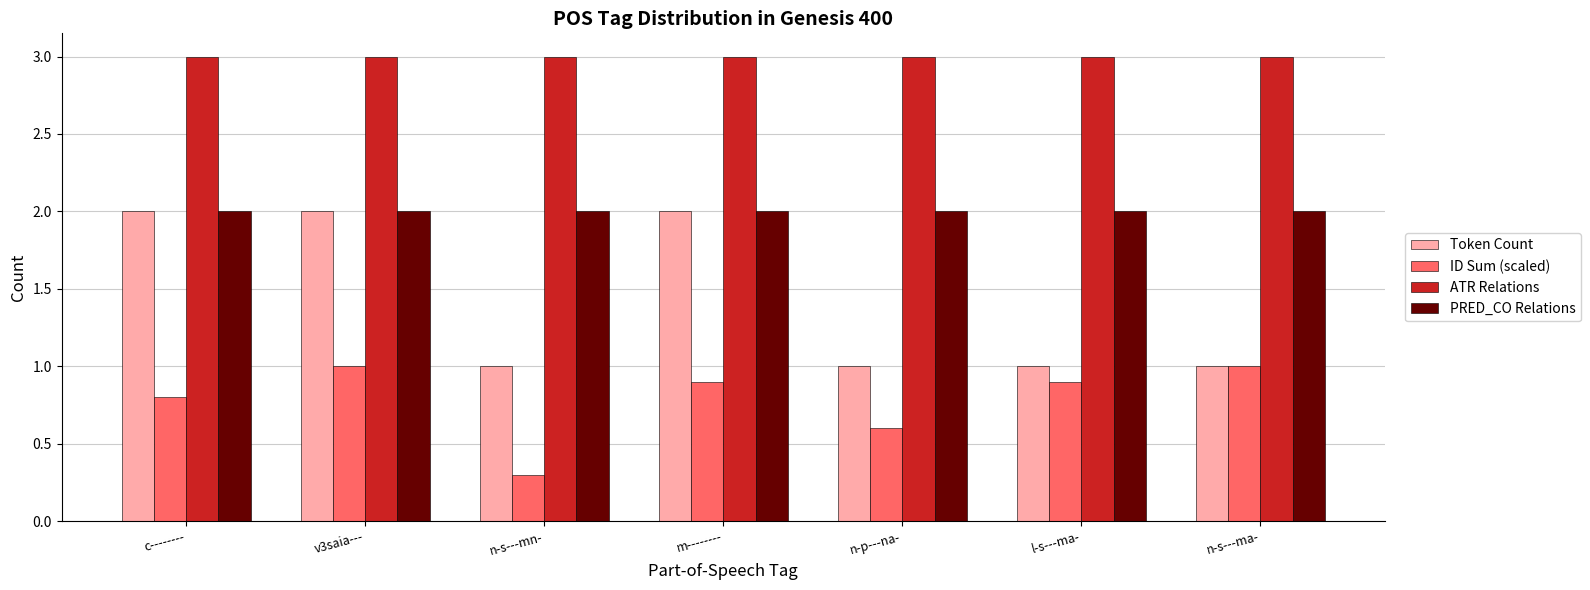

How many groups of bars are there?

7